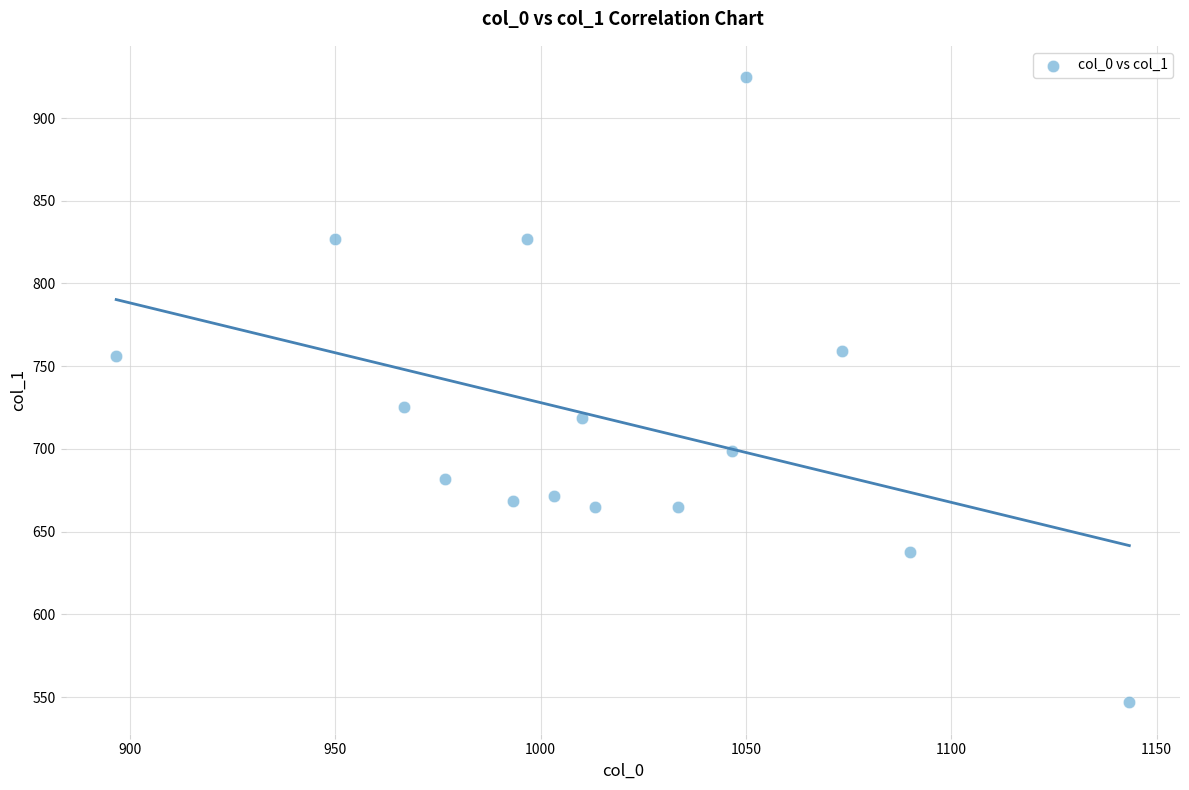

What is the range of X values (max minus min)?

246.7